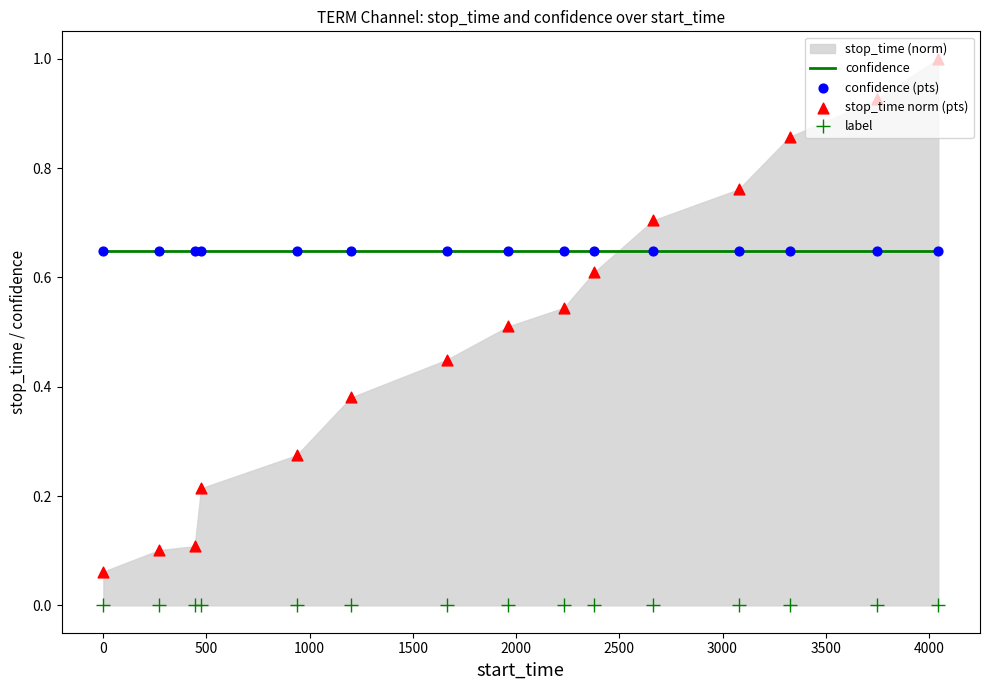

Which series reaches the minimum Y coordinate?

label